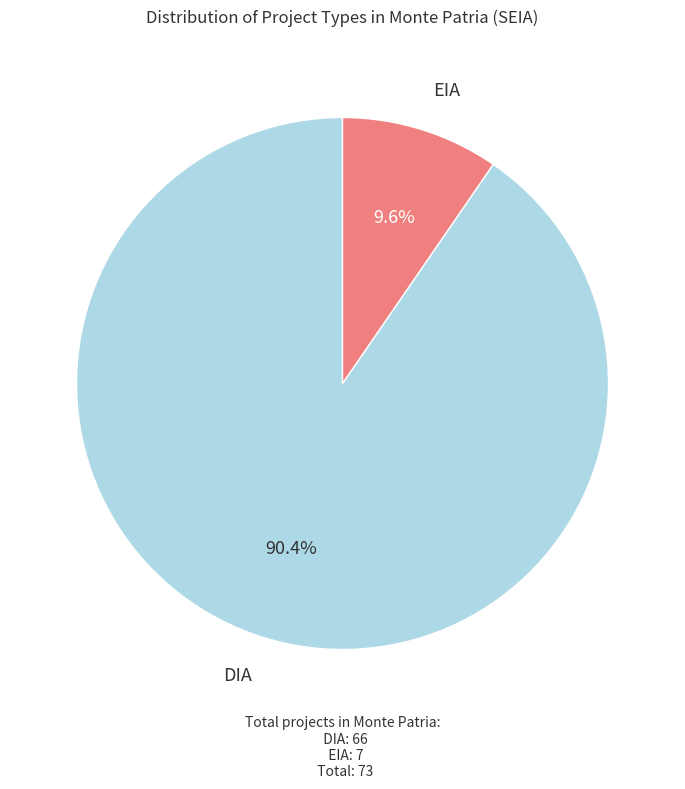

Does any single category account for the majority?

Yes